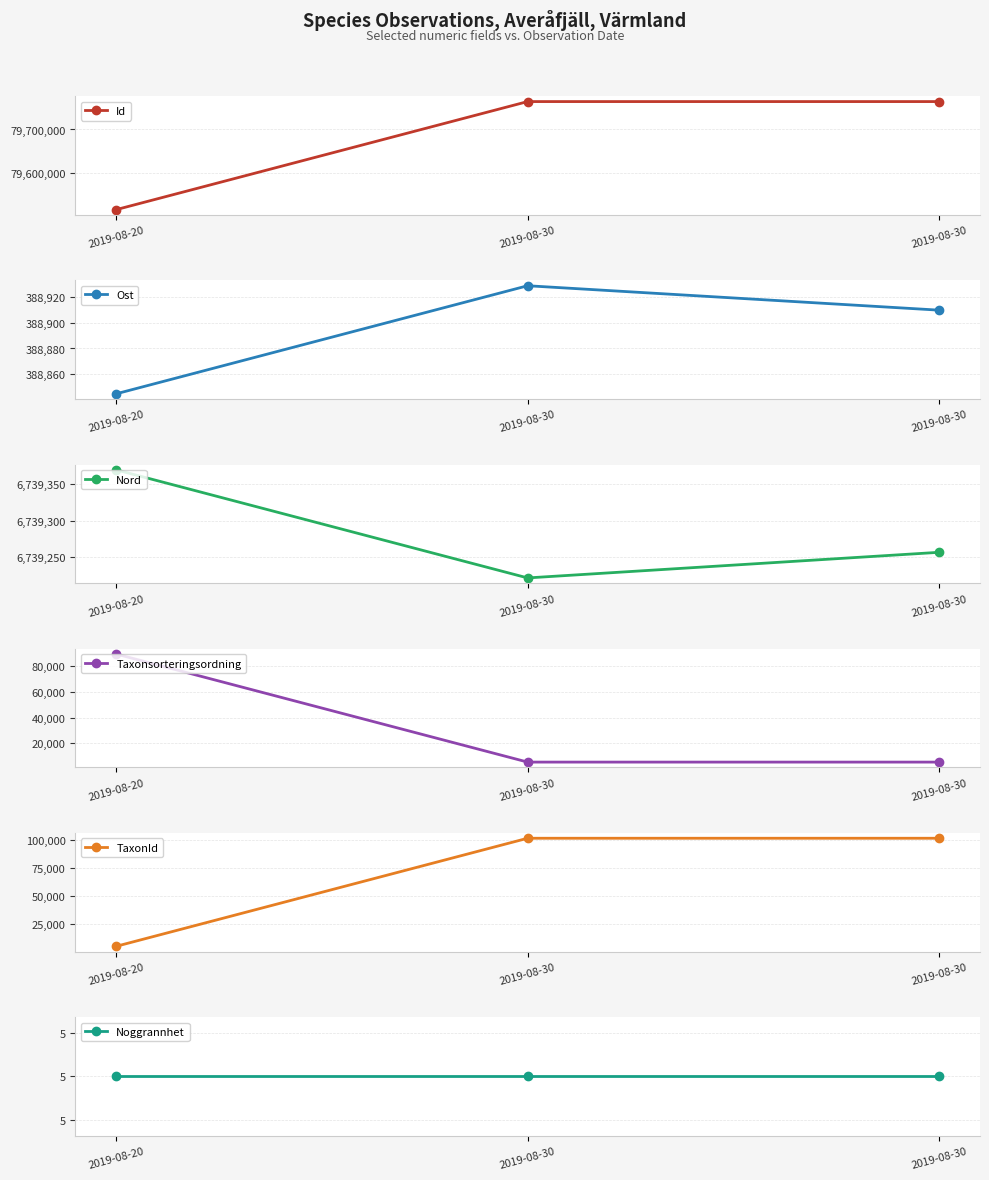

Reading right to left, extract all data points from this chart.

Id: 79764077.0	79764079.0	79516194.0
Ost: 388909.8	388928.8	388844.8
Nord: 6739256.8	6739222.0	6739368.8
Taxonsorteringsordning: 5413.0	5413.0	89412.0
TaxonId: 101920.0	101920.0	5442.0
Noggrannhet: 5.0	5.0	5.0